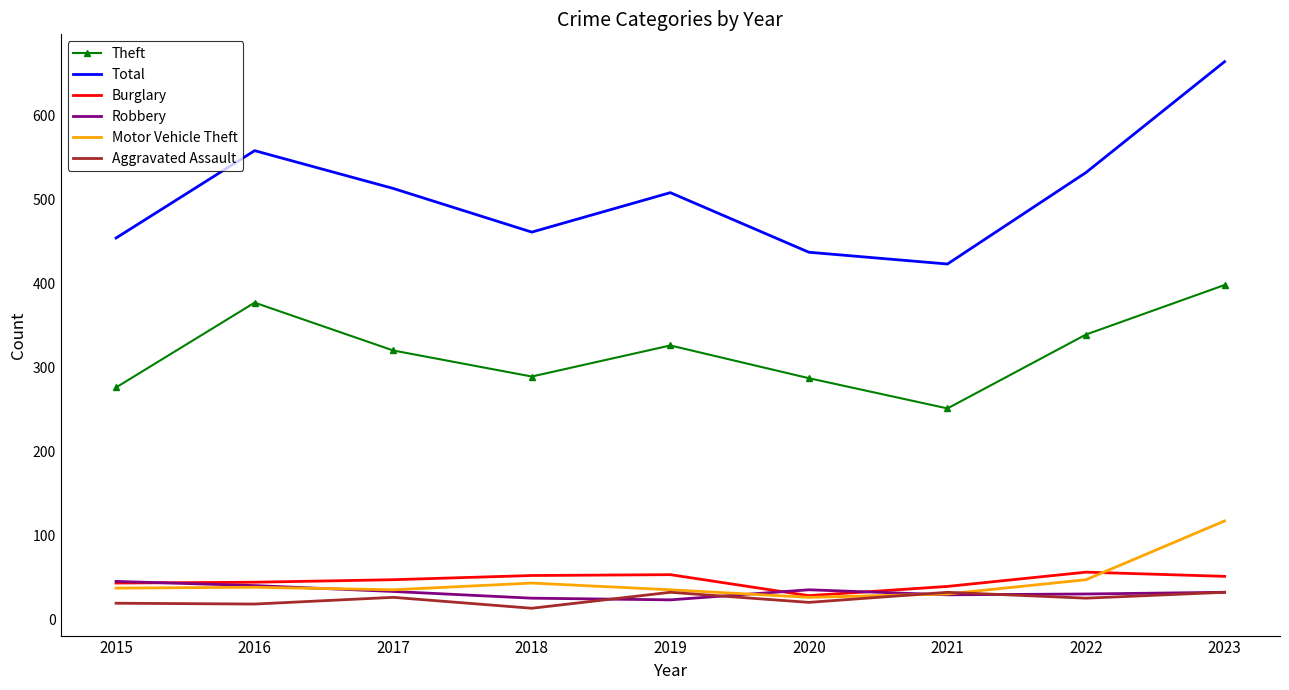

How many times do Robbery and Motor Vehicle Theft cross each other?

3